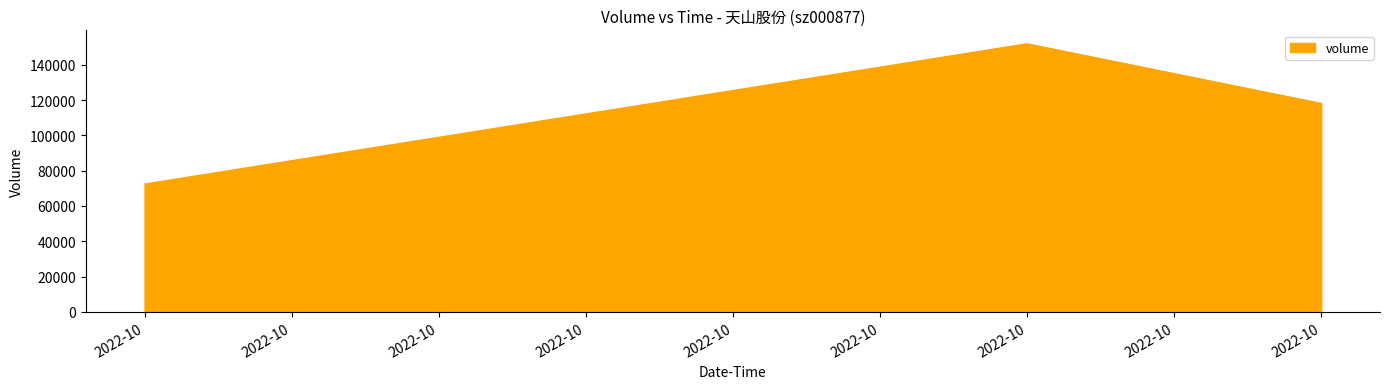

Which category has the highest value across all series?

2022-10-24